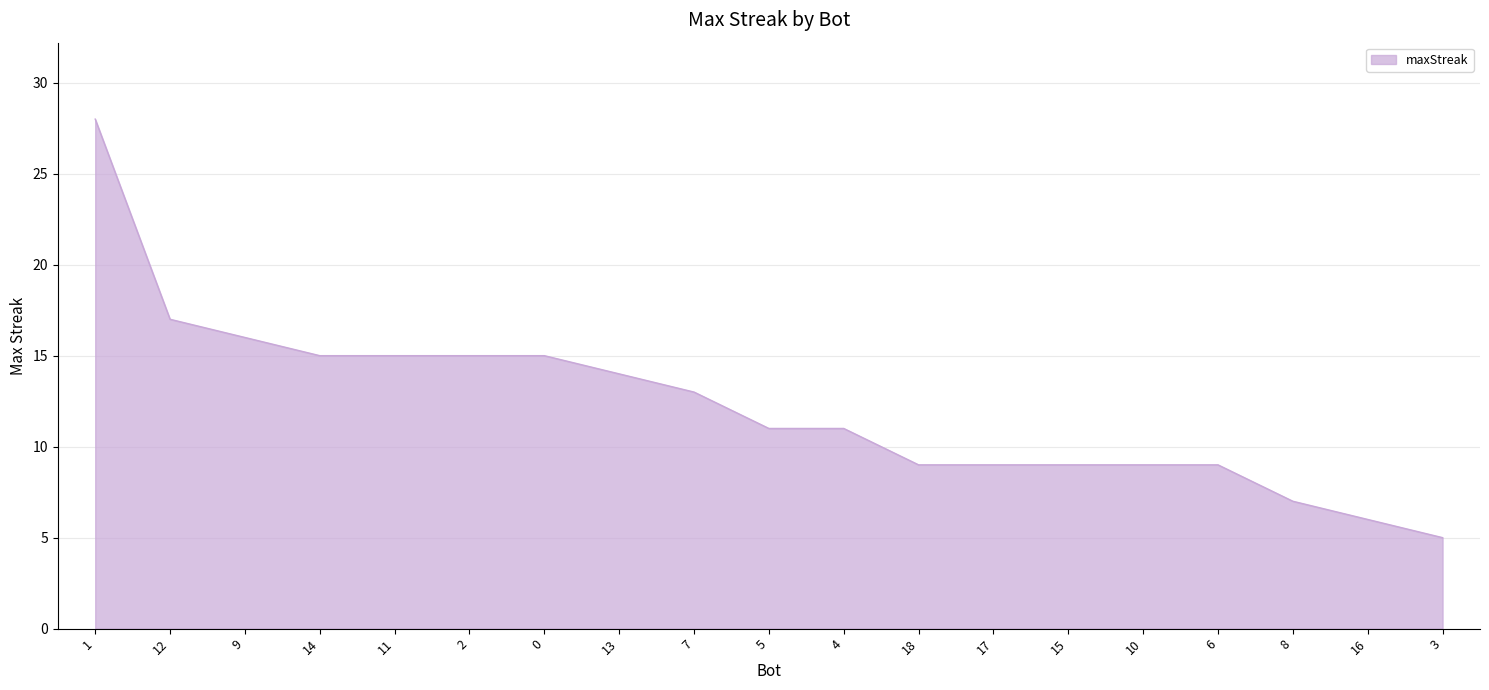

What is the difference between the maximum and minimum values?

23